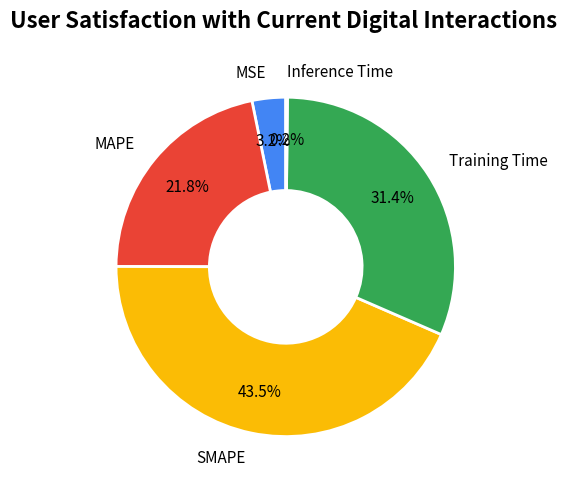

Does any single category account for the majority?

No